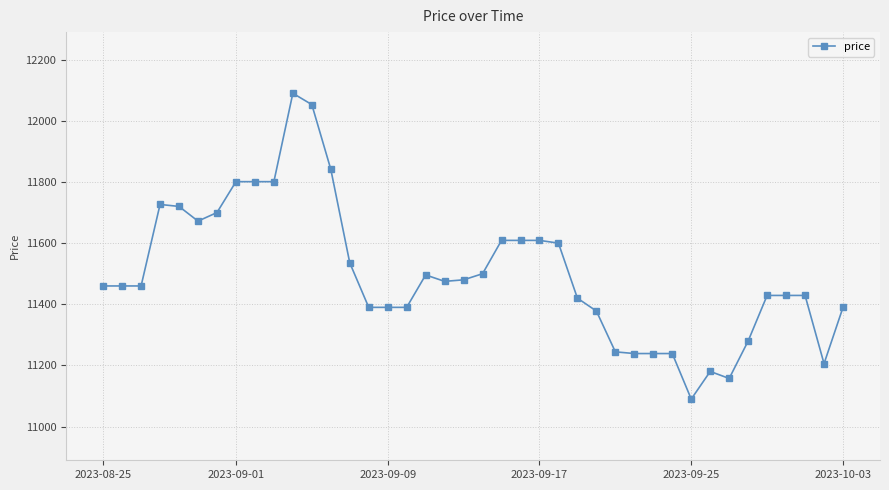

Is this an area chart (filled region under the line)?

No